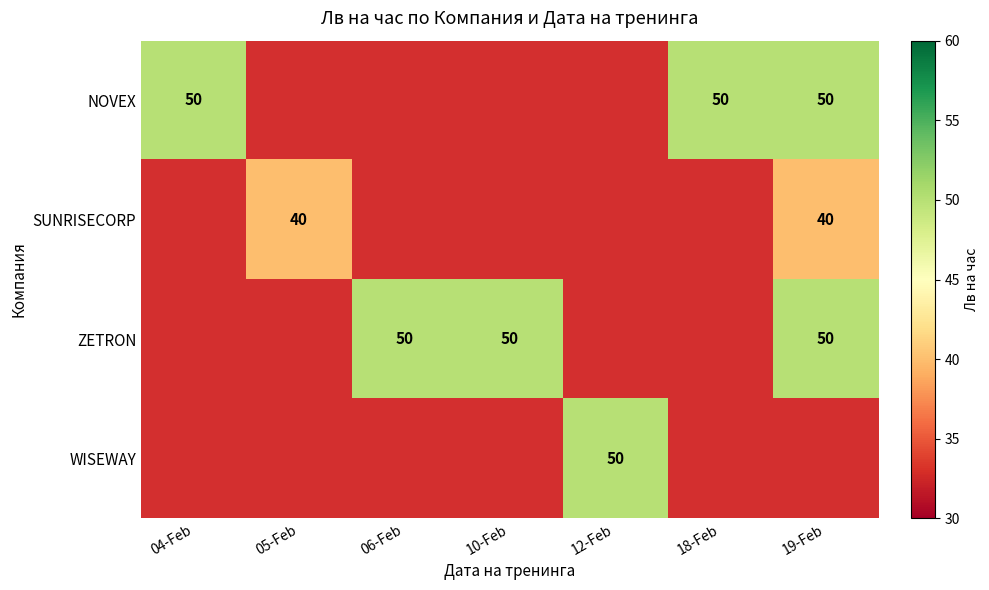

Which label corresponds to the smallest value in the chart?

05-Feb